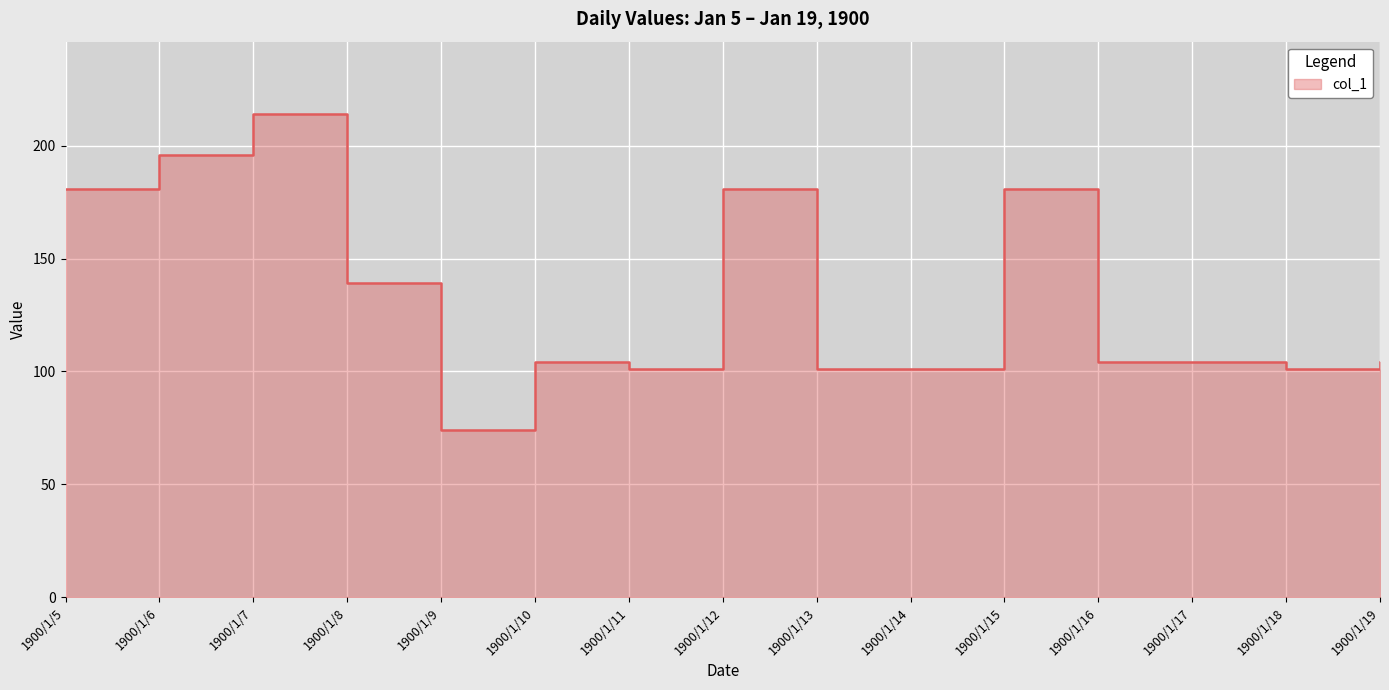

How many categories are shown in the chart?

15